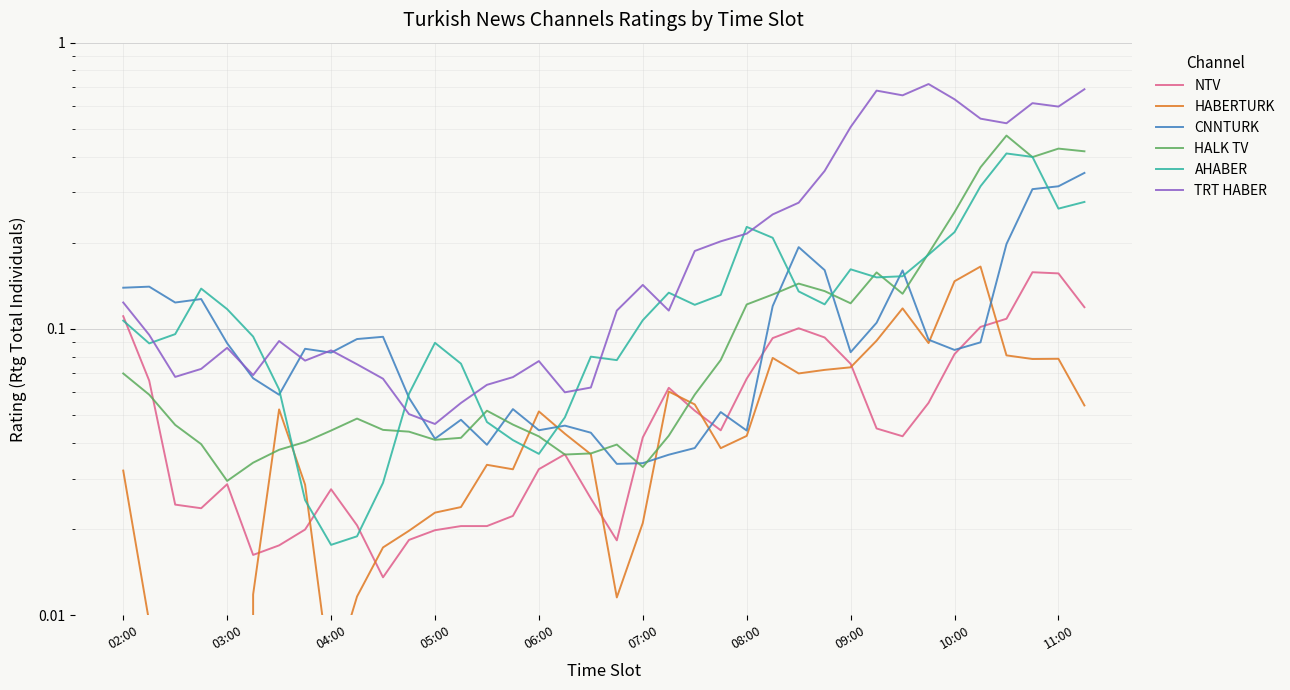

What is the difference between the second highest and second lowest values in the AHABER series?

0.4